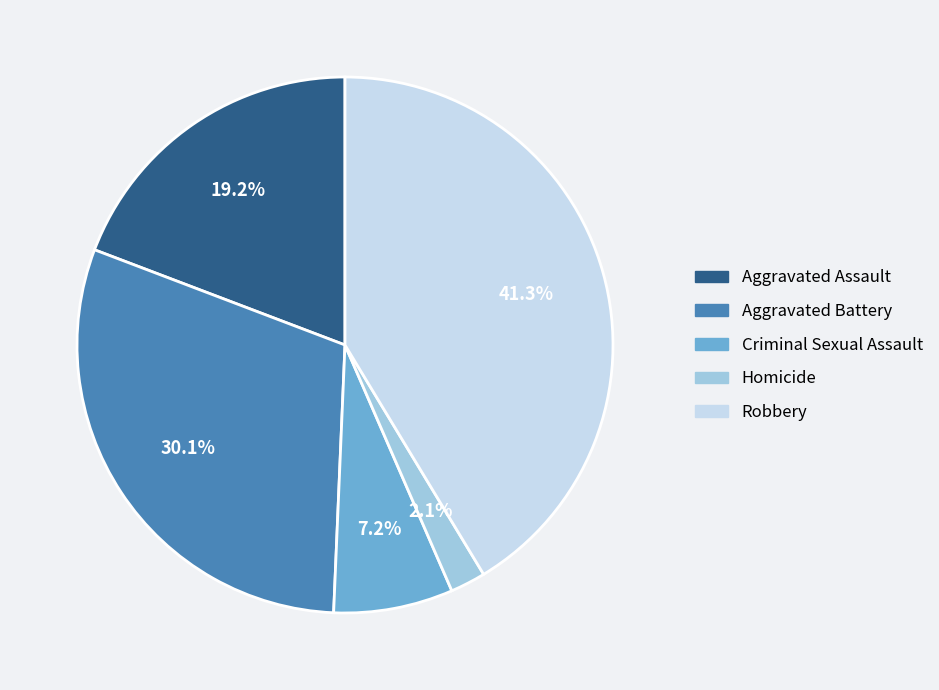

Which category has the smallest portion of the pie?

Homicide